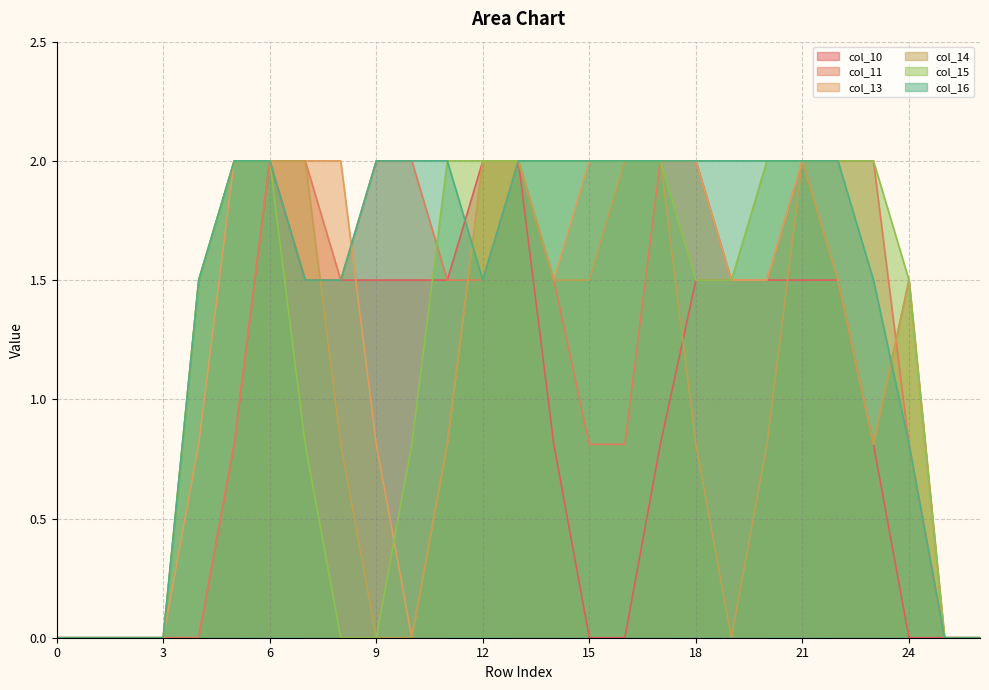

How many data points does each series have?

27